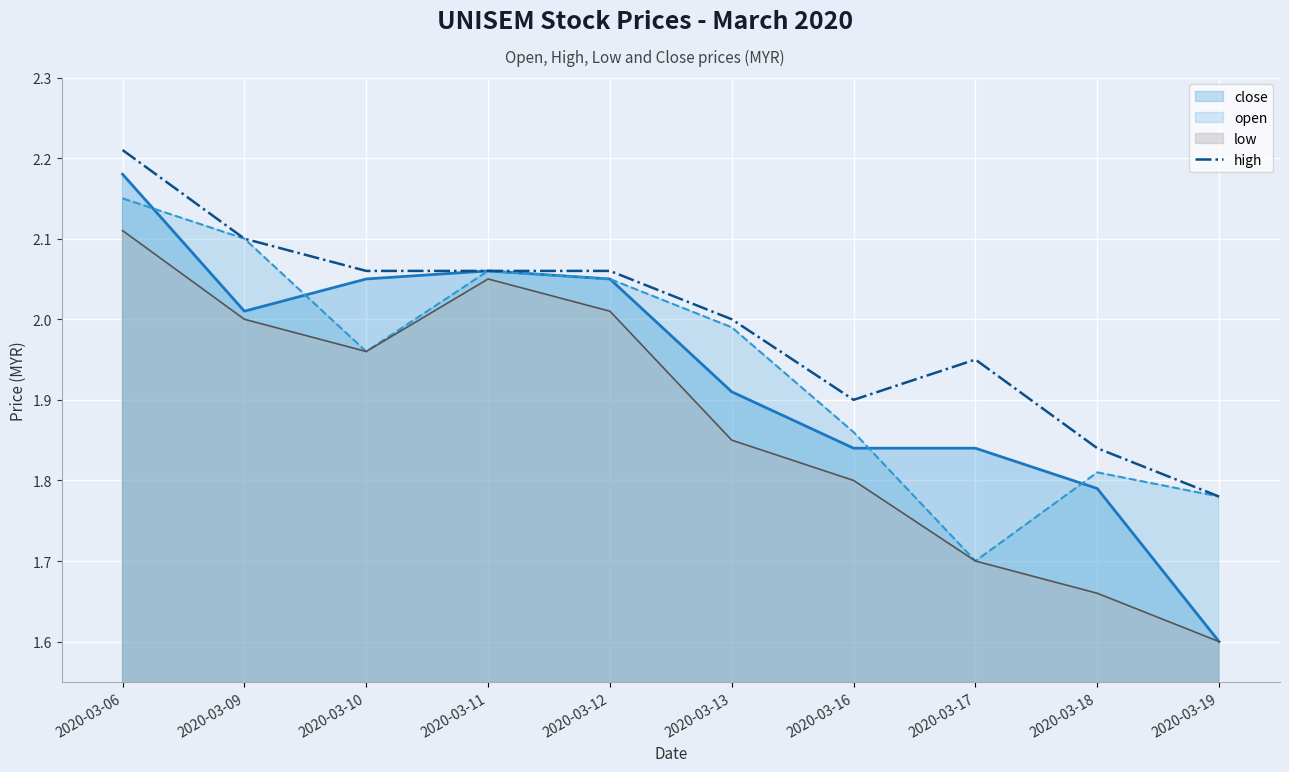

Is it true that high equals 1.3 at 2020-03-09?

False